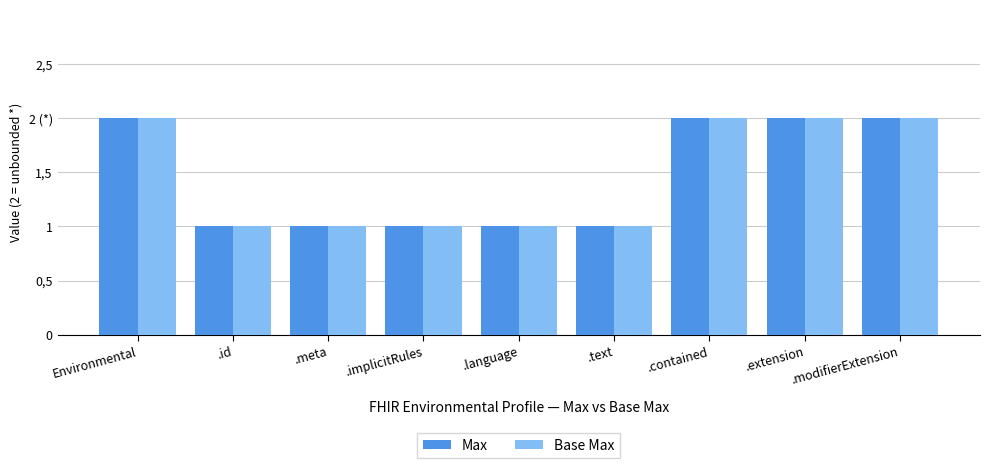

What are all the series names shown in the legend?

Max, Base Max